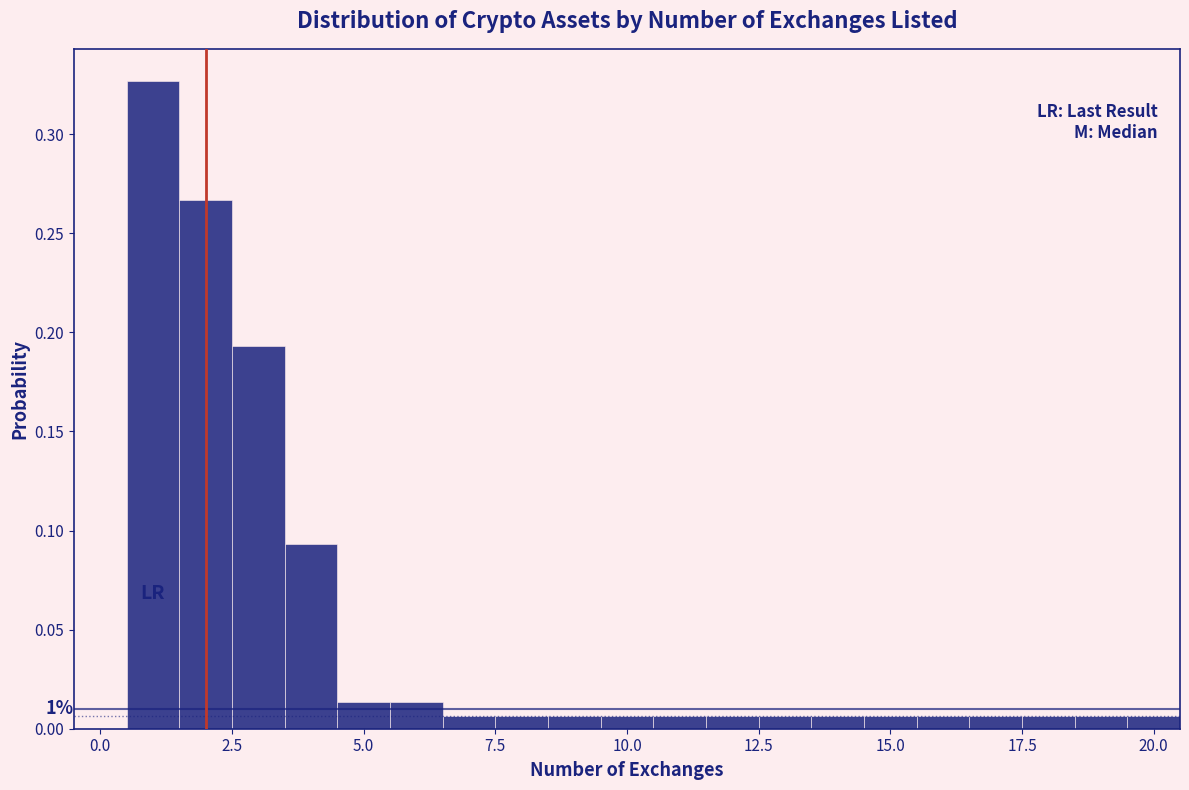

Read against the x-axis, roughly where is the centre of the tallest bar?

1.0